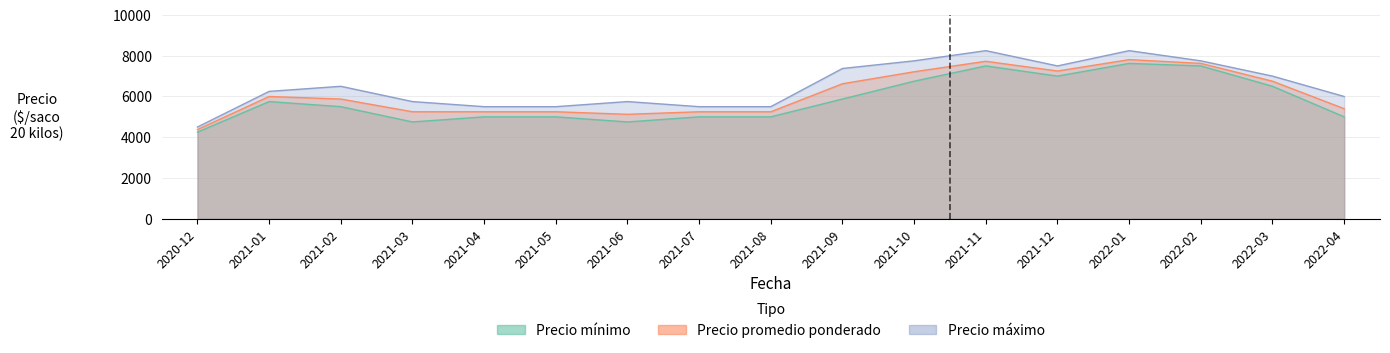

Which series has the largest total across all categories?

Precio maximo